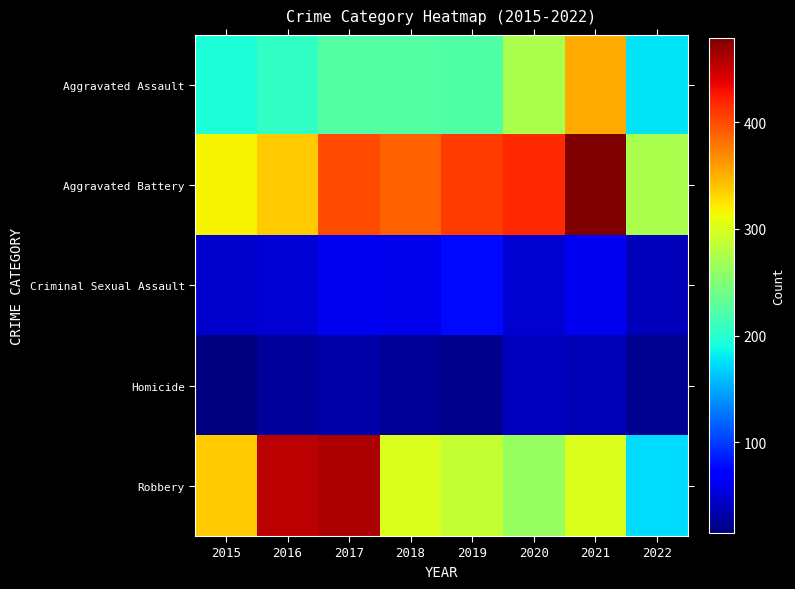

Which series has the largest total across all categories?

Aggravated Battery